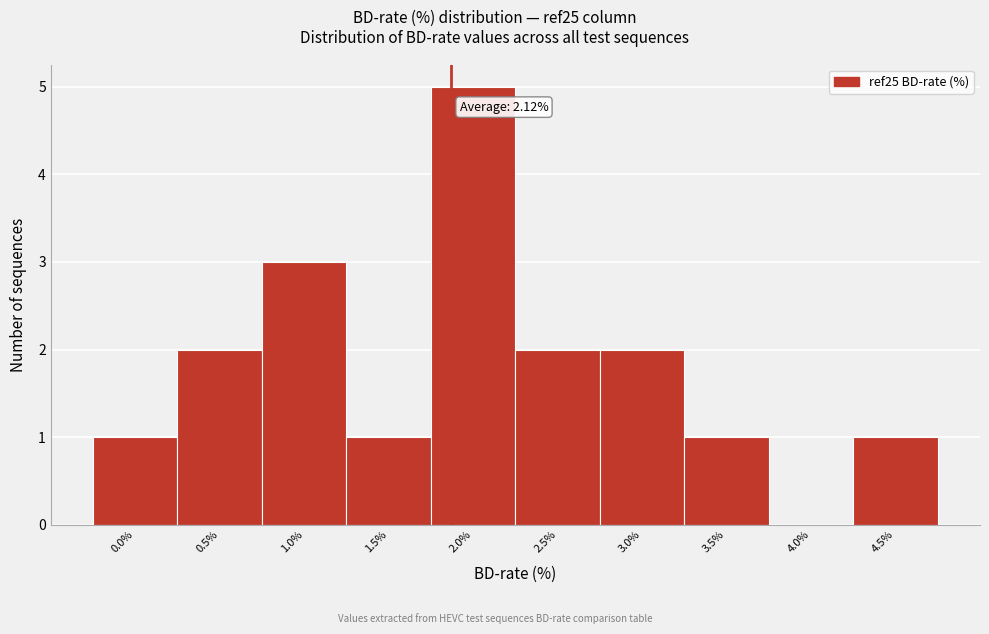

Reading right to left, what are all the values shown in this chart?

4.5%=1	4.0%=0	3.5%=1	3.0%=2	2.5%=2	2.0%=5	1.5%=1	1.0%=3	0.5%=2	0.0%=1